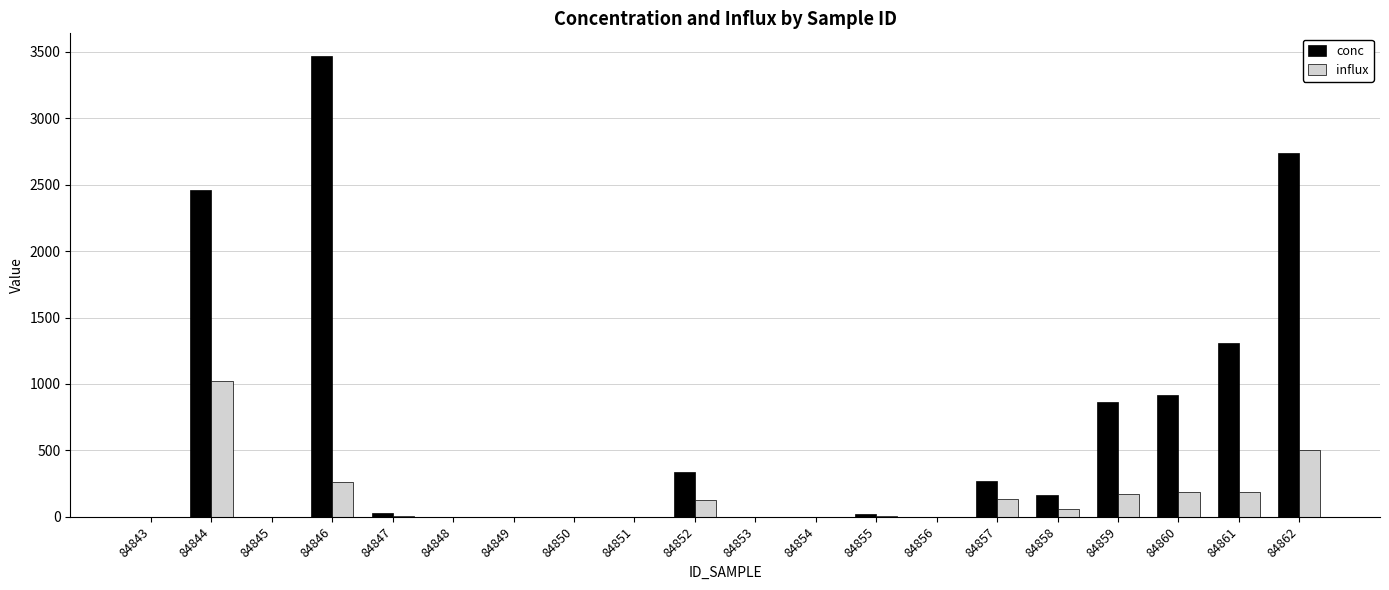

Which series has the largest range (max minus min)?

conc